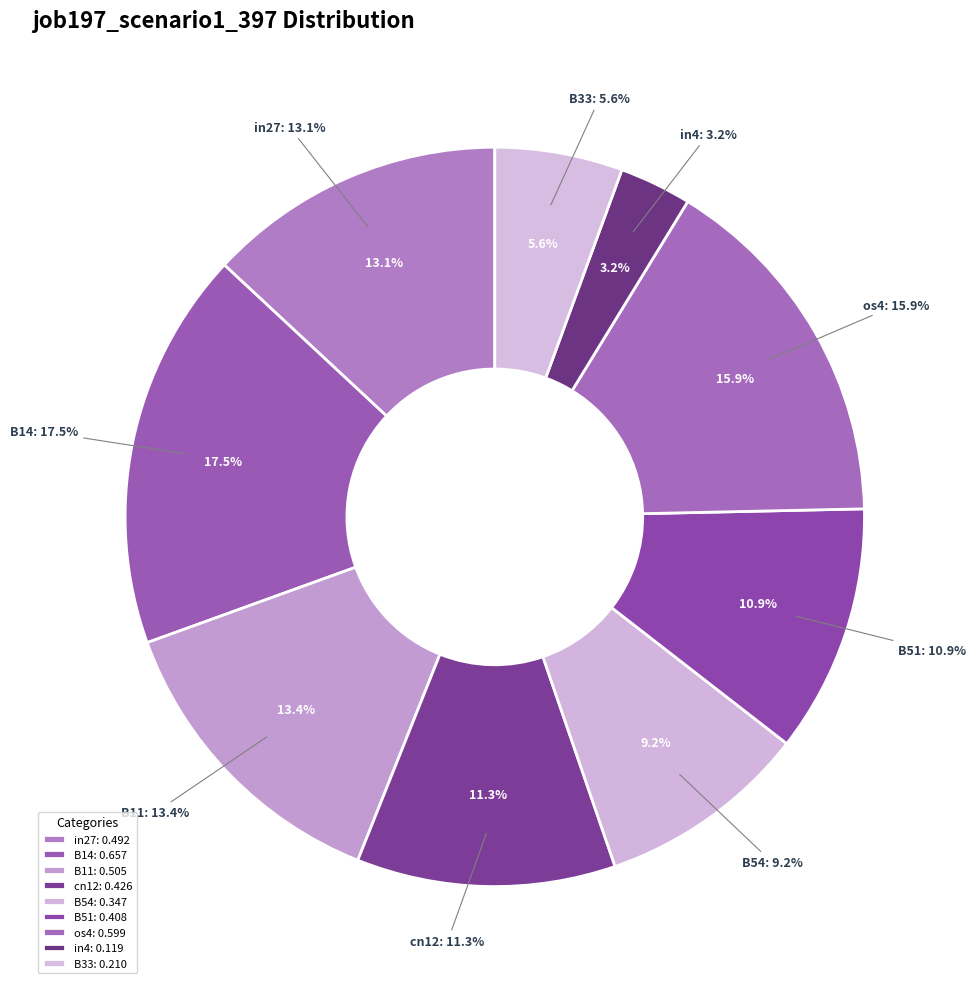

What percentage is NOT represented by in4?

96.8%